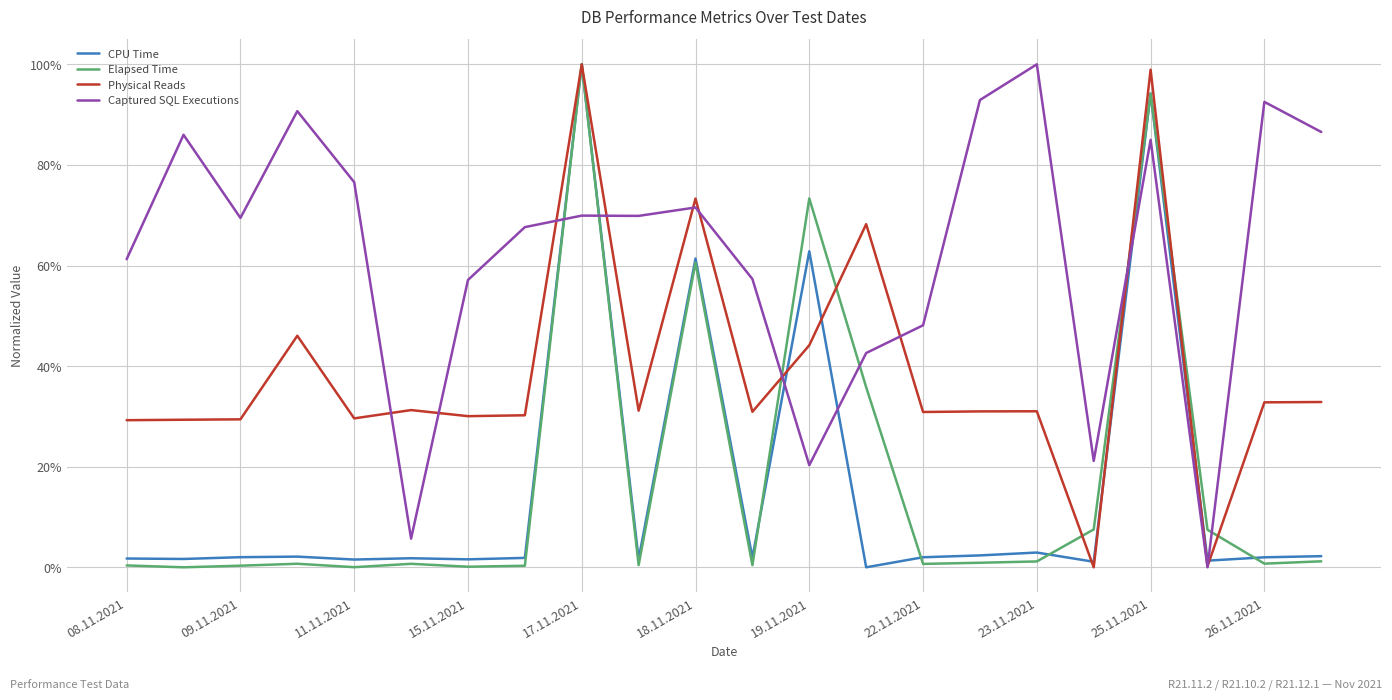

What is the highest value of the Captured SQL Executions series?

1.0